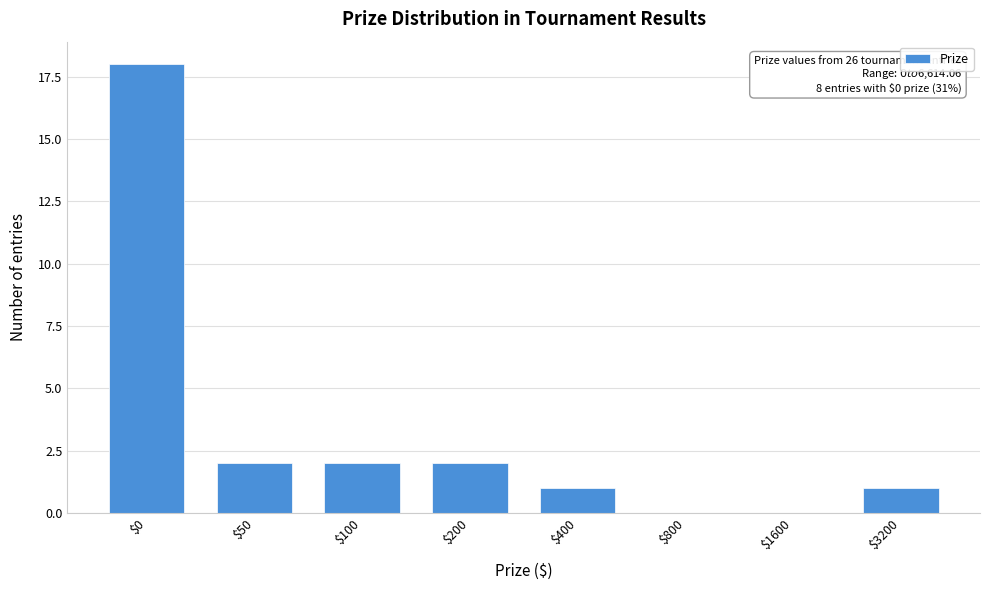

What is the sum of all values?

26